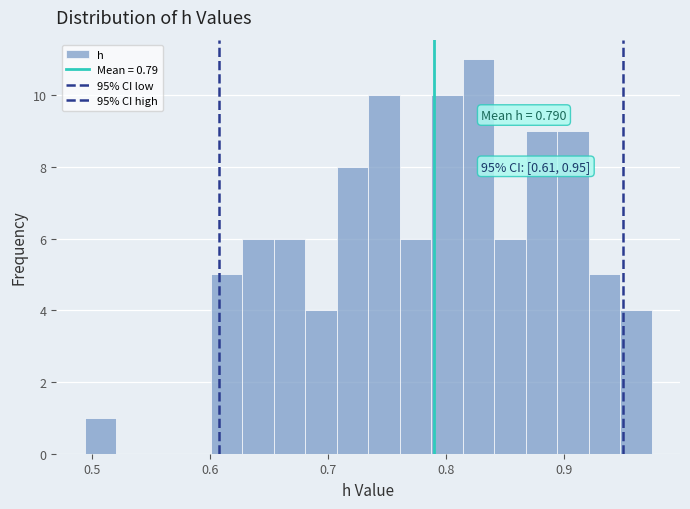

Around what value on the x-axis is the tallest bar? Give the approximate position of its centre, as read against the axis.

0.83